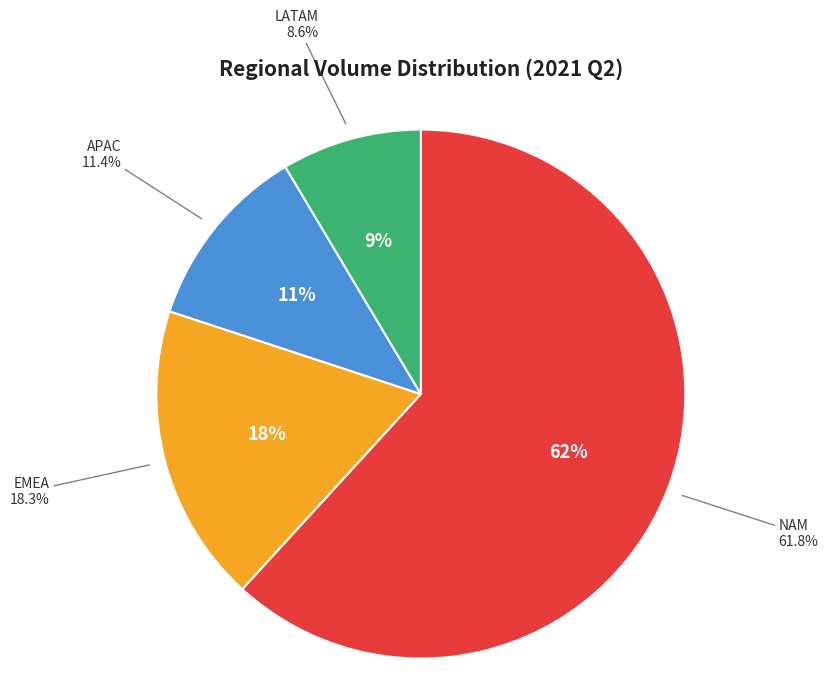

What is the largest slice in the pie chart?

NAM